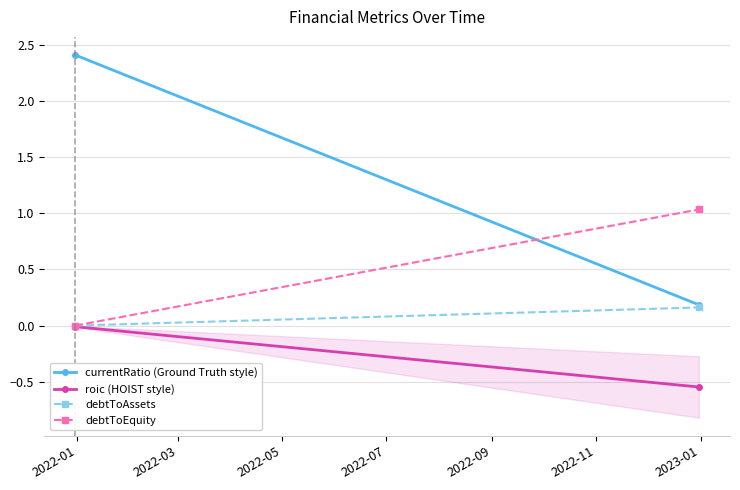

Between 2022-01 and 2022-03, which series saw the biggest shift?

currentRatio (Ground Truth style)